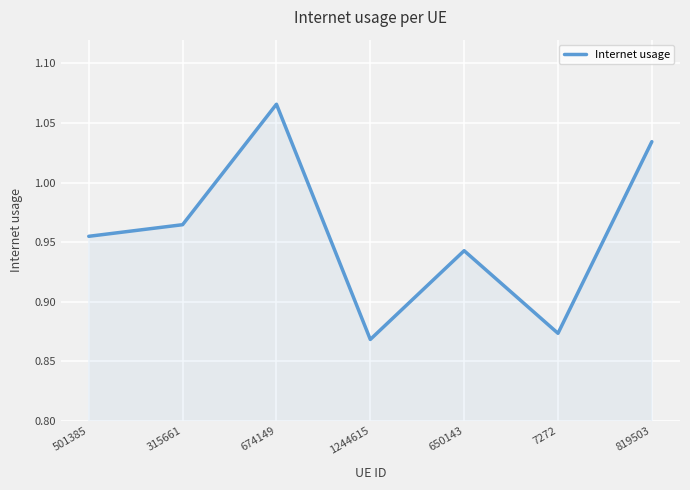

The value at 650143 is 1.7. True or false?

False